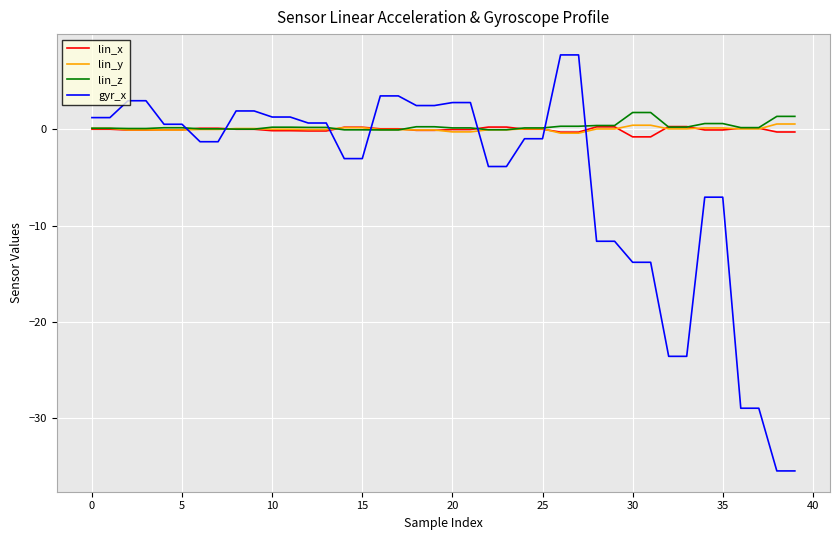

What is the smallest value displayed?

-35.4